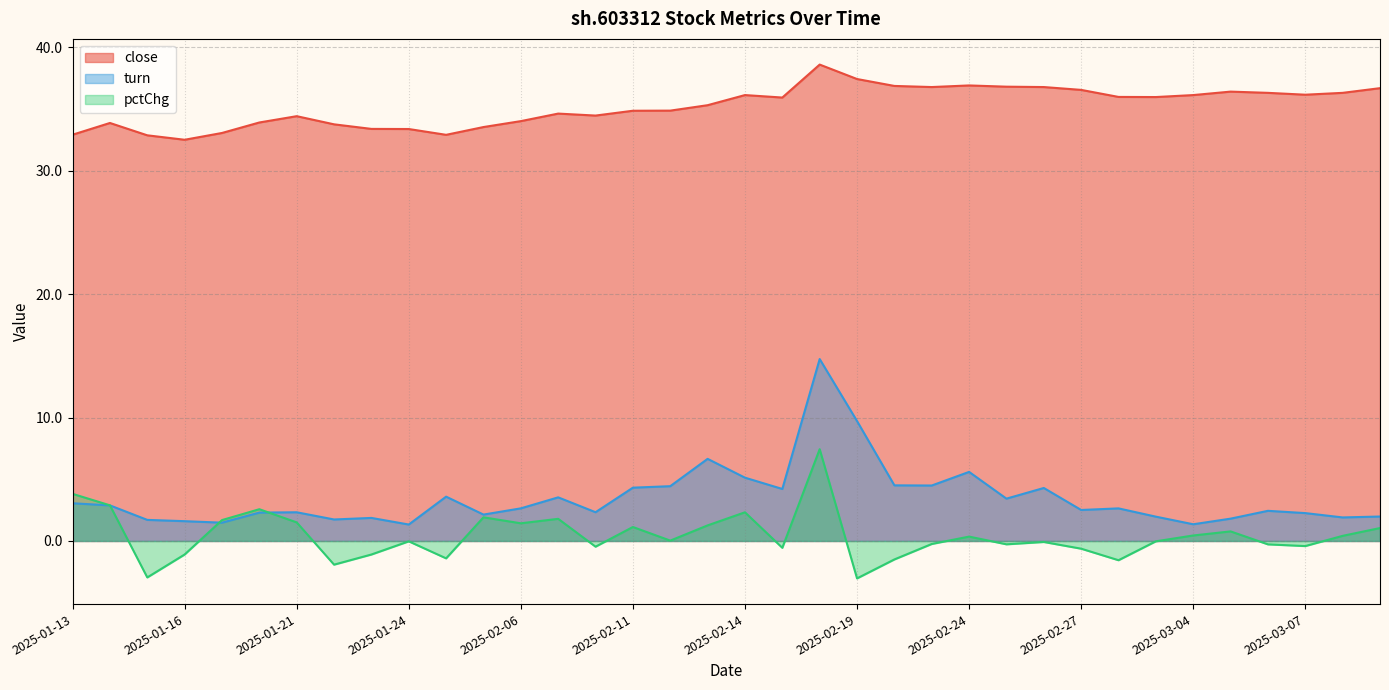

Which has a higher value, 2025-03-05 or 2025-02-07?

2025-03-05